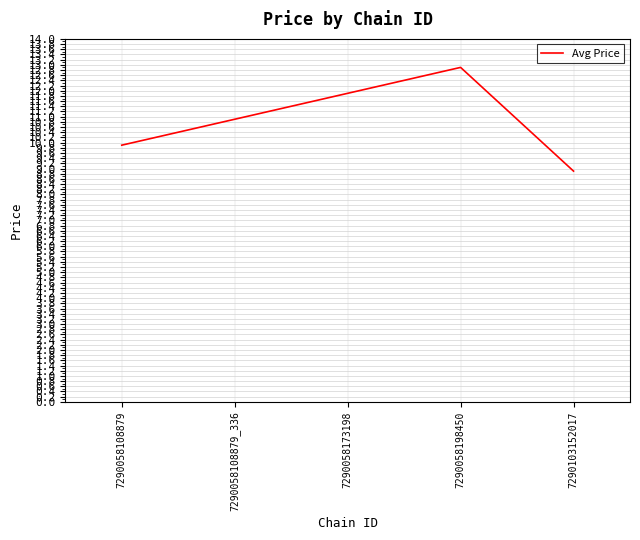

What is the average value?

10.9